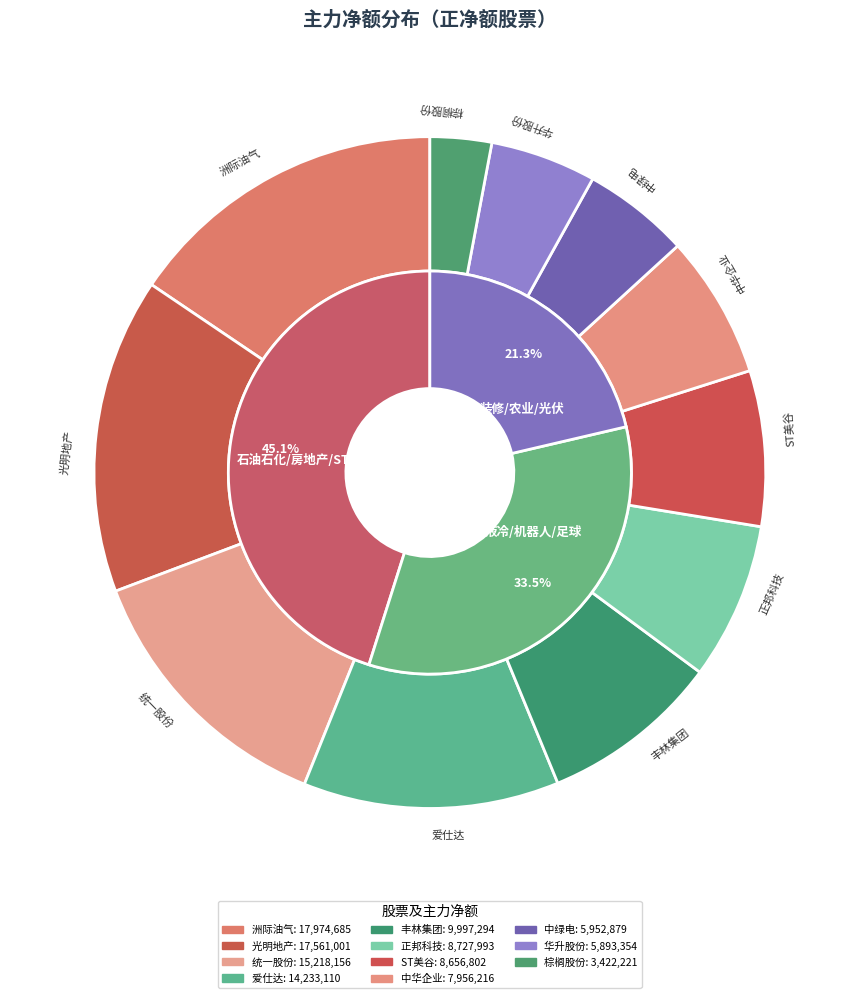

The 中绿电 slice represents 5% of the pie. True or false?

True